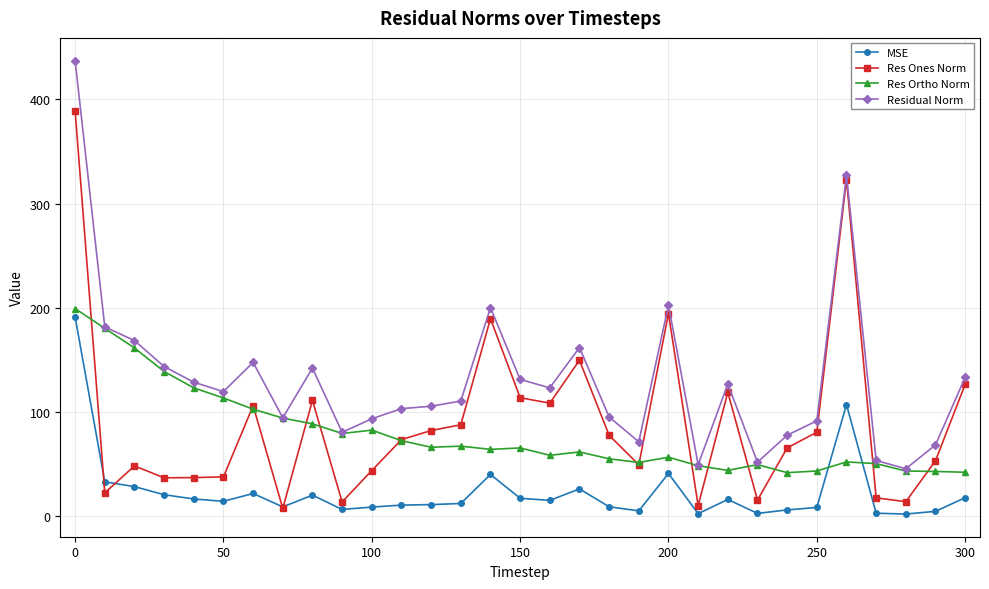

Which series has the largest total across all categories?

Residual Norm